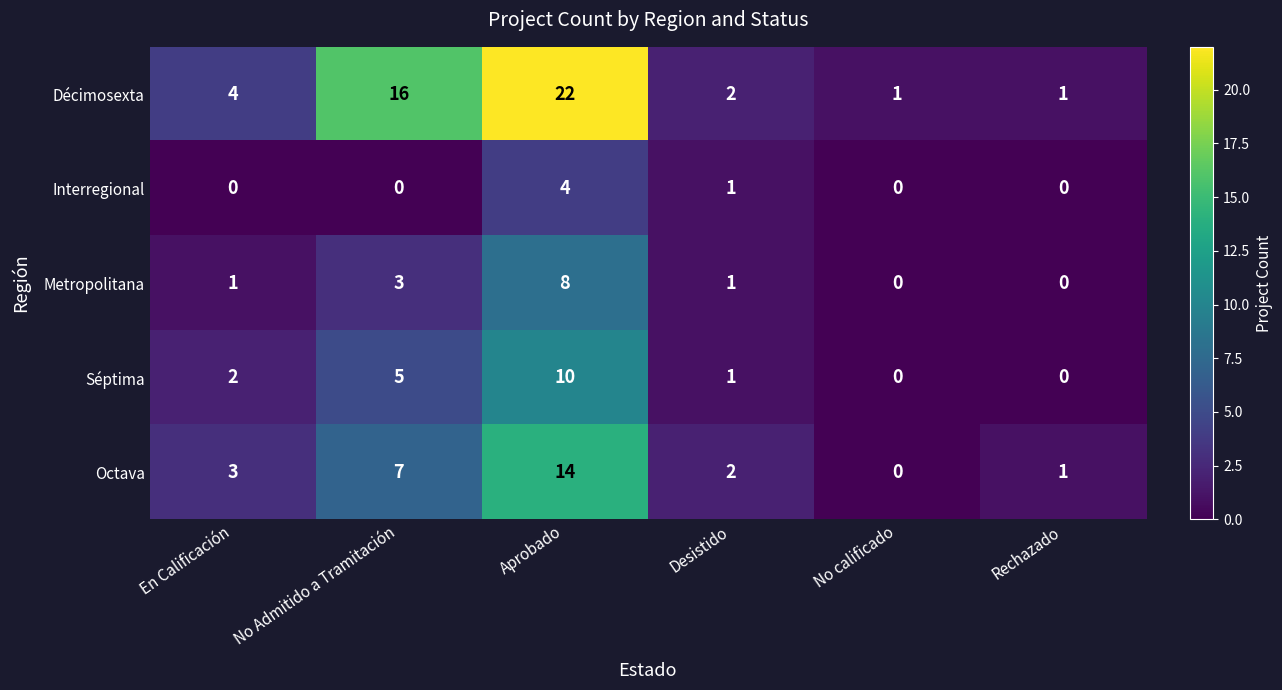

Which series has the largest range (max minus min)?

Décimosexta